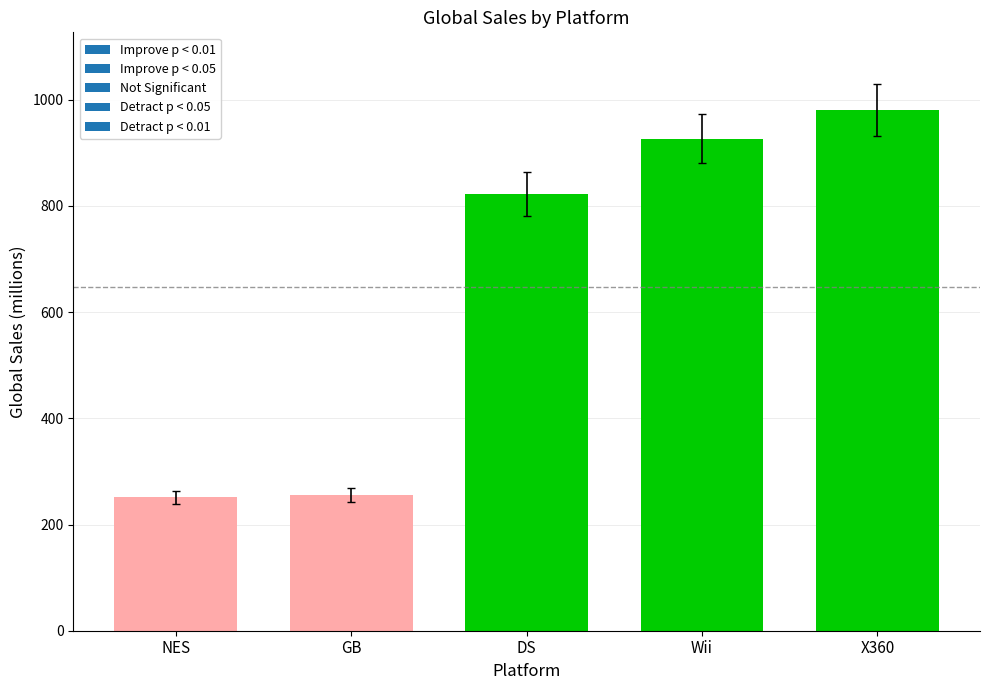

What is the change in value from Wii to NES?

-675.6